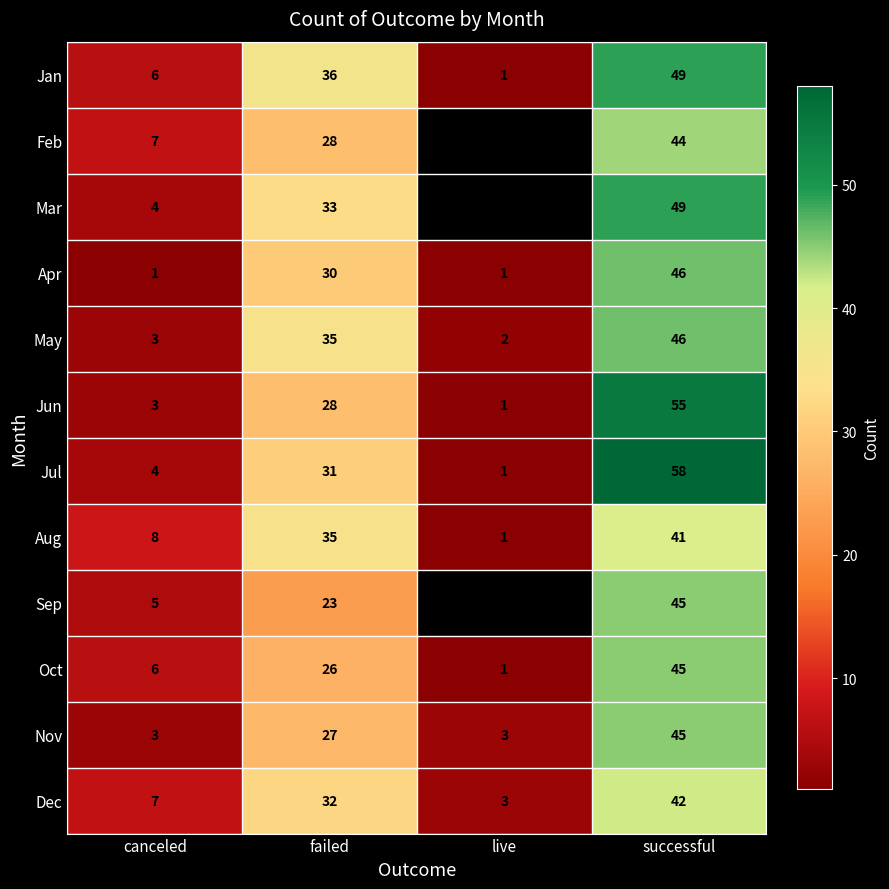

How many series are shown in this chart?

12